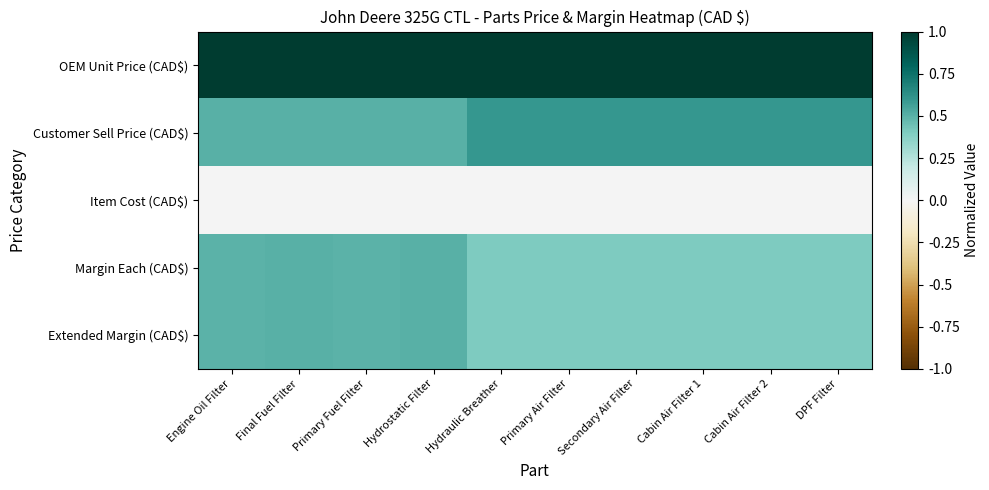

Reading right to left, transcribe all the data shown in this chart.

OEM Unit Price (CAD$): DPF Filter=1.0	Cabin Air Filter 2=1.0	Cabin Air Filter 1=1.0	Secondary Air Filter=1.0	Primary Air Filter=1.0	Hydraulic Breather=1.0	Hydrostatic Filter=1.0	Primary Fuel Filter=1.0	Final Fuel Filter=1.0	Engine Oil Filter=1.0
Customer Sell Price (CAD$): DPF Filter=0.6	Cabin Air Filter 2=0.6	Cabin Air Filter 1=0.6	Secondary Air Filter=0.6	Primary Air Filter=0.6	Hydraulic Breather=0.6	Hydrostatic Filter=0.5	Primary Fuel Filter=0.5	Final Fuel Filter=0.5	Engine Oil Filter=0.5
Item Cost (CAD$): DPF Filter=0.0	Cabin Air Filter 2=0.0	Cabin Air Filter 1=0.0	Secondary Air Filter=0.0	Primary Air Filter=0.0	Hydraulic Breather=0.0	Hydrostatic Filter=0.0	Primary Fuel Filter=0.0	Final Fuel Filter=0.0	Engine Oil Filter=0.0
Margin Each (CAD$): DPF Filter=0.4	Cabin Air Filter 2=0.4	Cabin Air Filter 1=0.4	Secondary Air Filter=0.4	Primary Air Filter=0.4	Hydraulic Breather=0.4	Hydrostatic Filter=0.5	Primary Fuel Filter=0.5	Final Fuel Filter=0.5	Engine Oil Filter=0.5
Extended Margin (CAD$): DPF Filter=0.4	Cabin Air Filter 2=0.4	Cabin Air Filter 1=0.4	Secondary Air Filter=0.4	Primary Air Filter=0.4	Hydraulic Breather=0.4	Hydrostatic Filter=0.5	Primary Fuel Filter=0.5	Final Fuel Filter=0.5	Engine Oil Filter=0.5